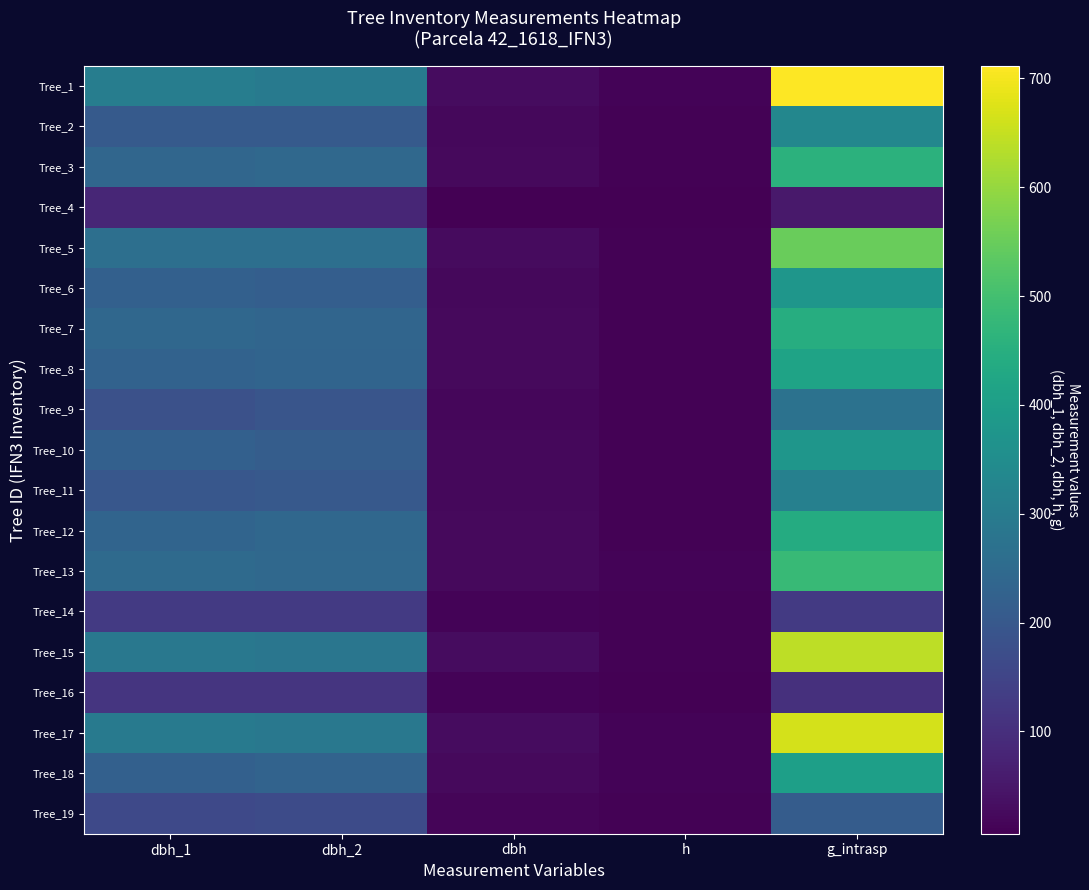

What is the greatest value displayed?

711.6